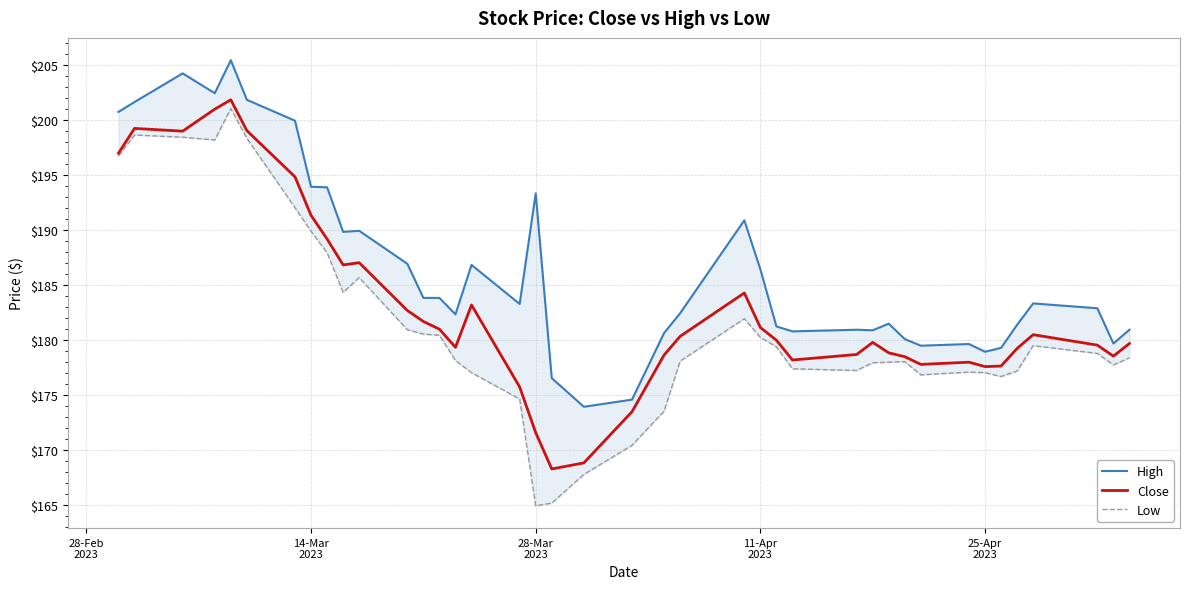

What is the highest value of the Close series?

201.8